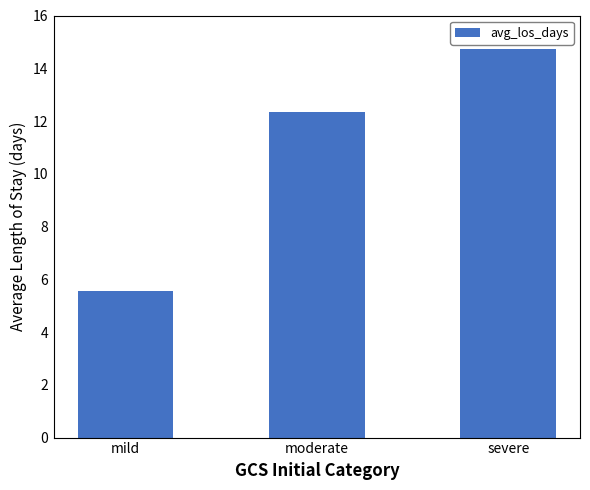

Rank the categories by value from highest to lowest.

severe, moderate, mild